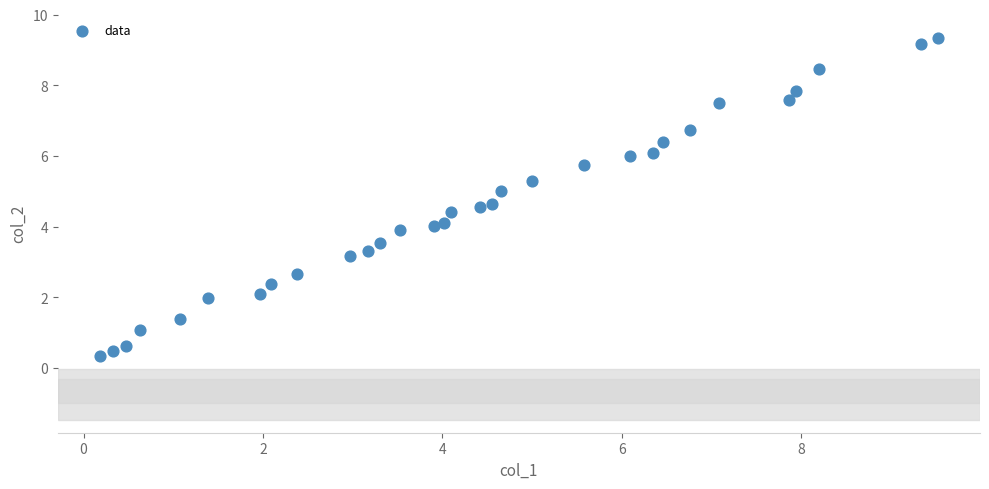

What is the range of Y values (max minus min)?

9.0